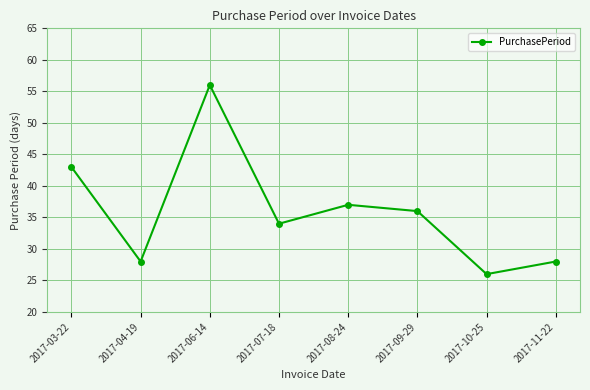

True or false: there are more than 0 points higher than both neighbors.

True